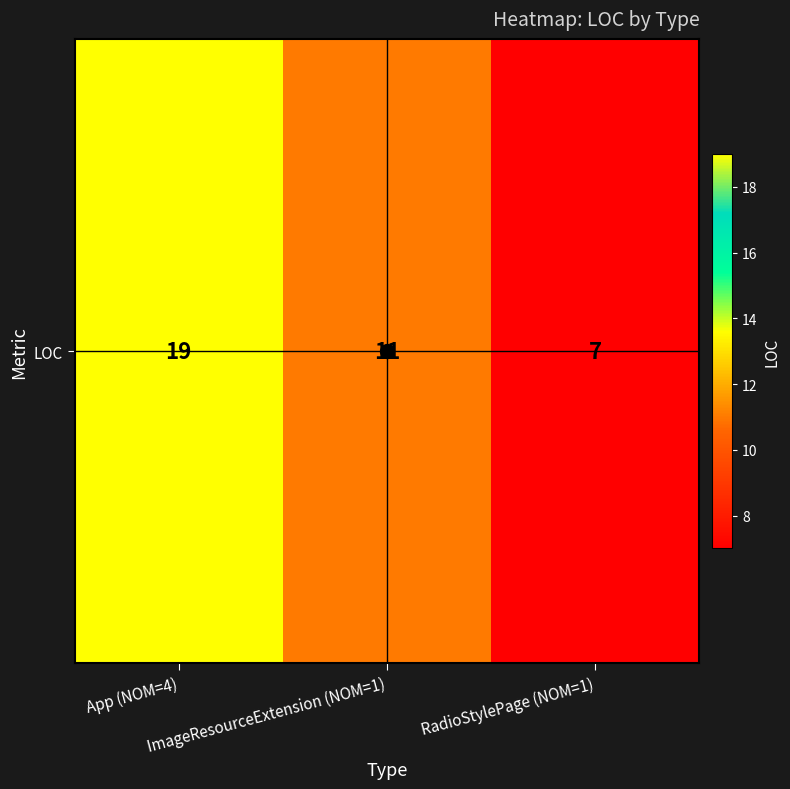

Approximately how many times larger is the value at ImageResourceExtension (NOM=1) compared to App (NOM=4)?

0.6